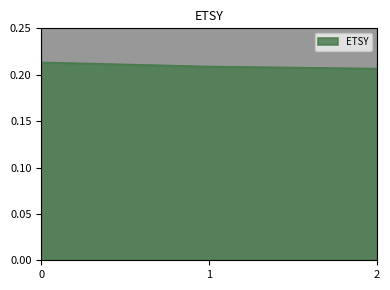

What is the value of the 2nd point from the left?

0.2